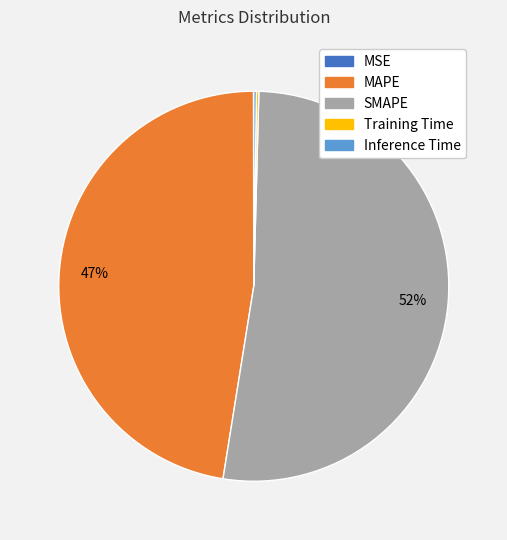

What is the majority slice?

SMAPE